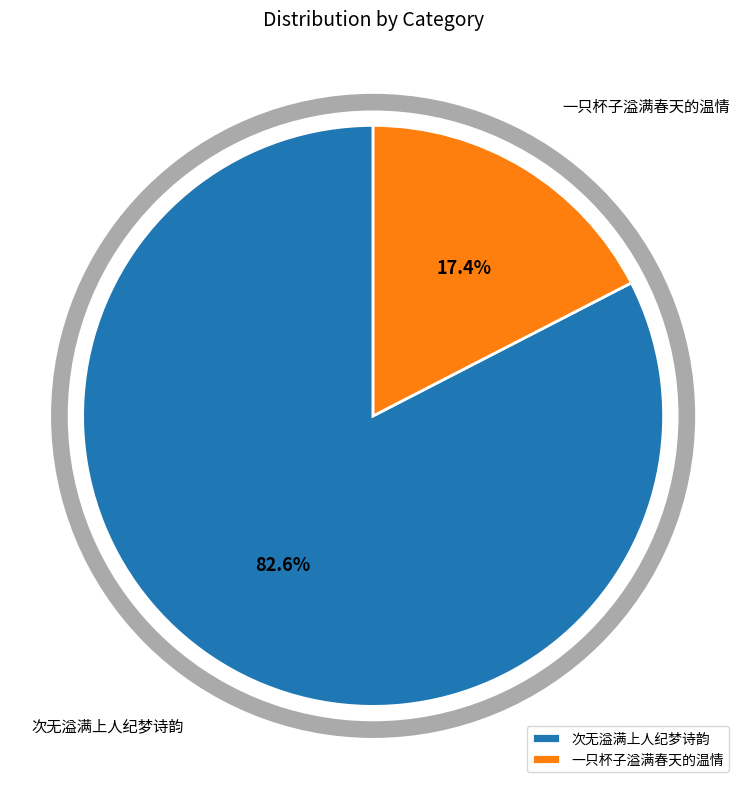

To the nearest percent, what portion does 次无溢满上人纪梦诗韵 represent?

83%